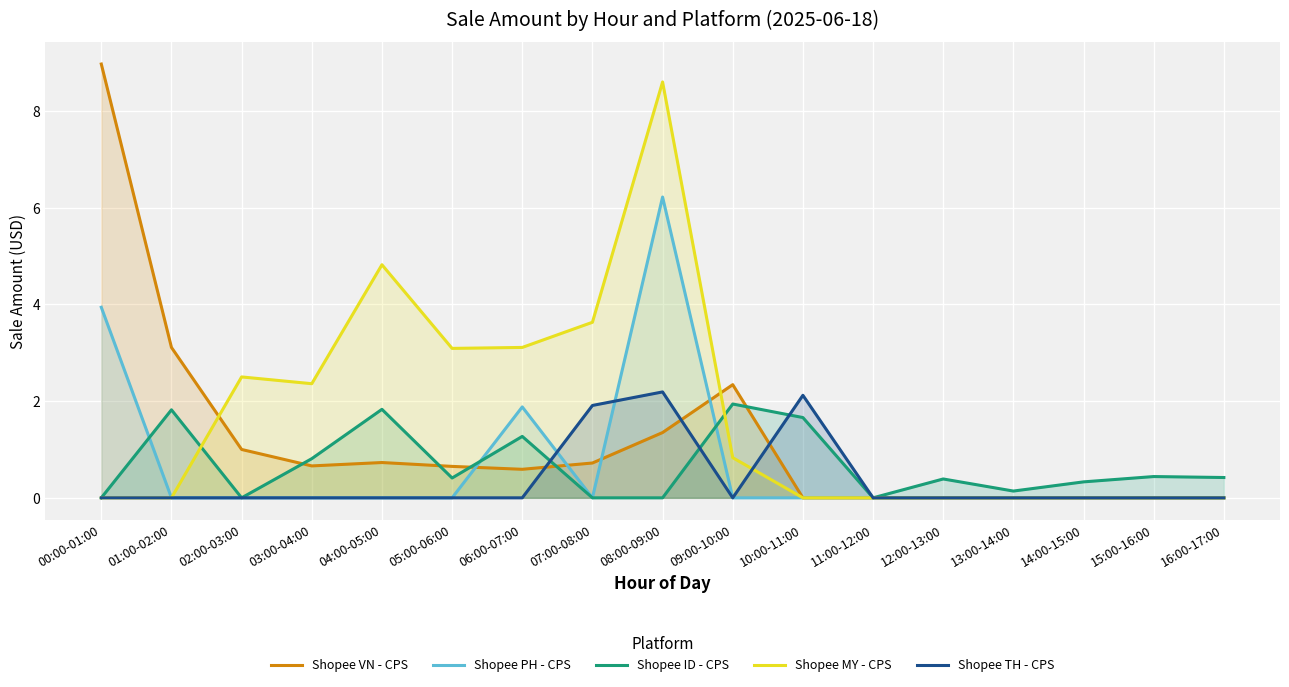

Where is Shopee MY - CPS nearest to the value 4?

07:00-08:00